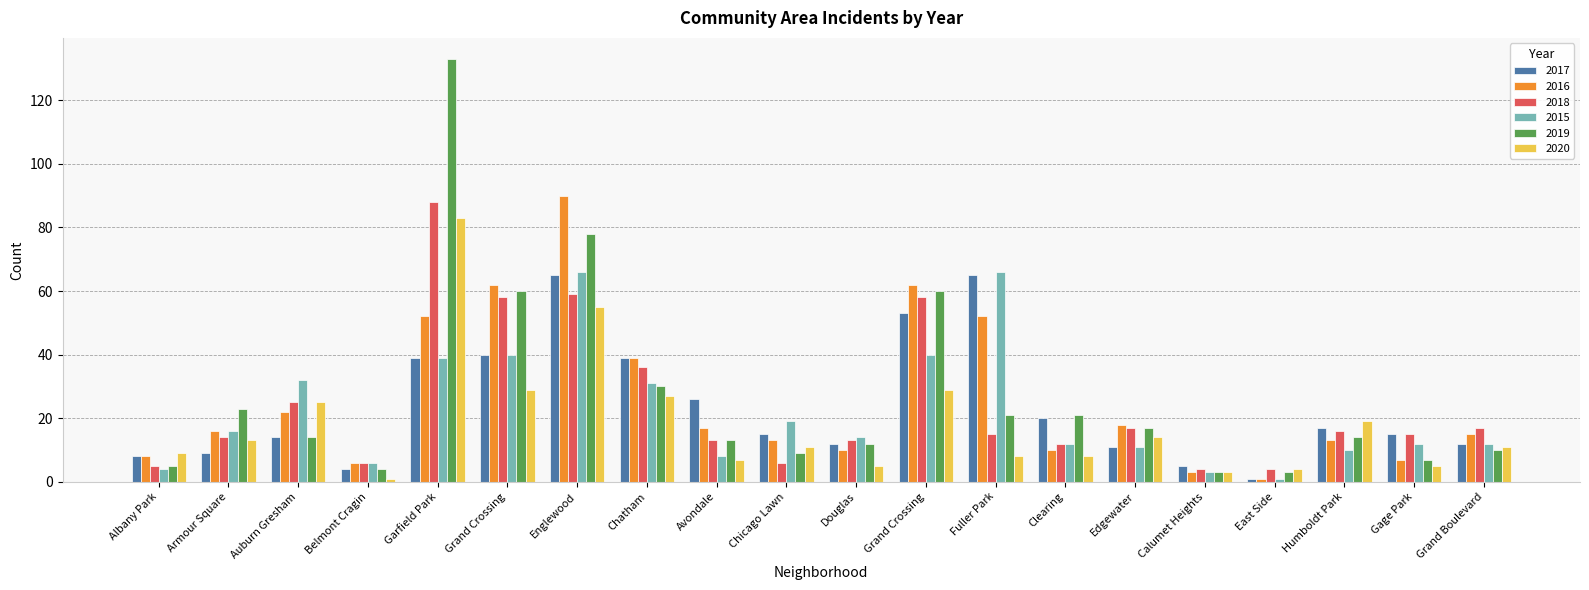

How many series are shown in this chart?

6